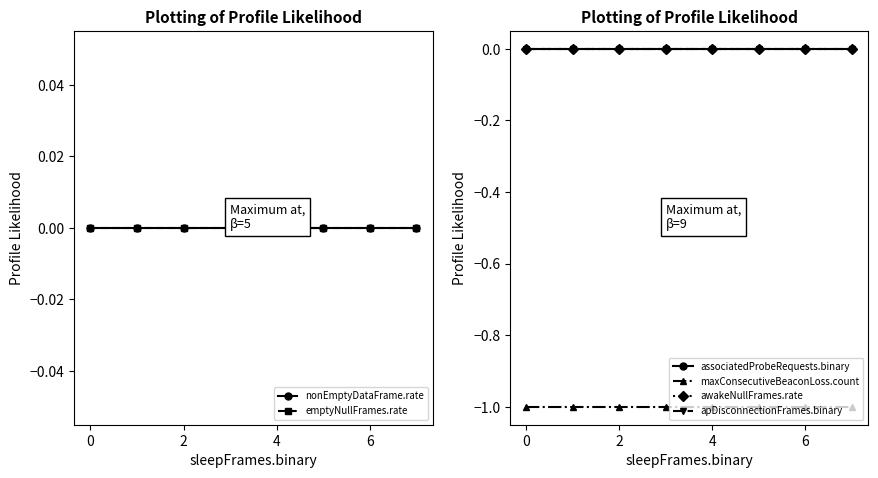

What are all the series names shown in the legend?

nonEmptyDataFrame.rate, emptyNullFrames.rate, associatedProbeRequests.binary, maxConsecutiveBeaconLoss.count, awakeNullFrames.rate, apDisconnectionFrames.binary